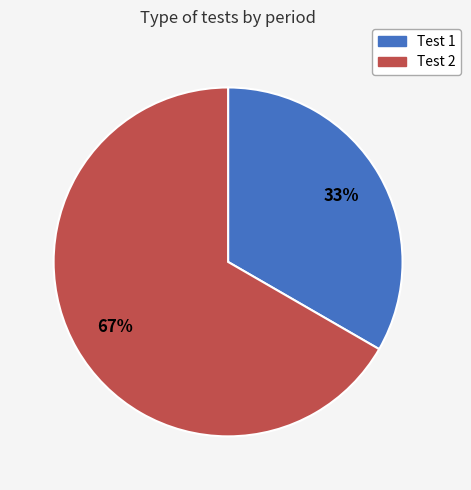

Count the number of slices in the pie.

2